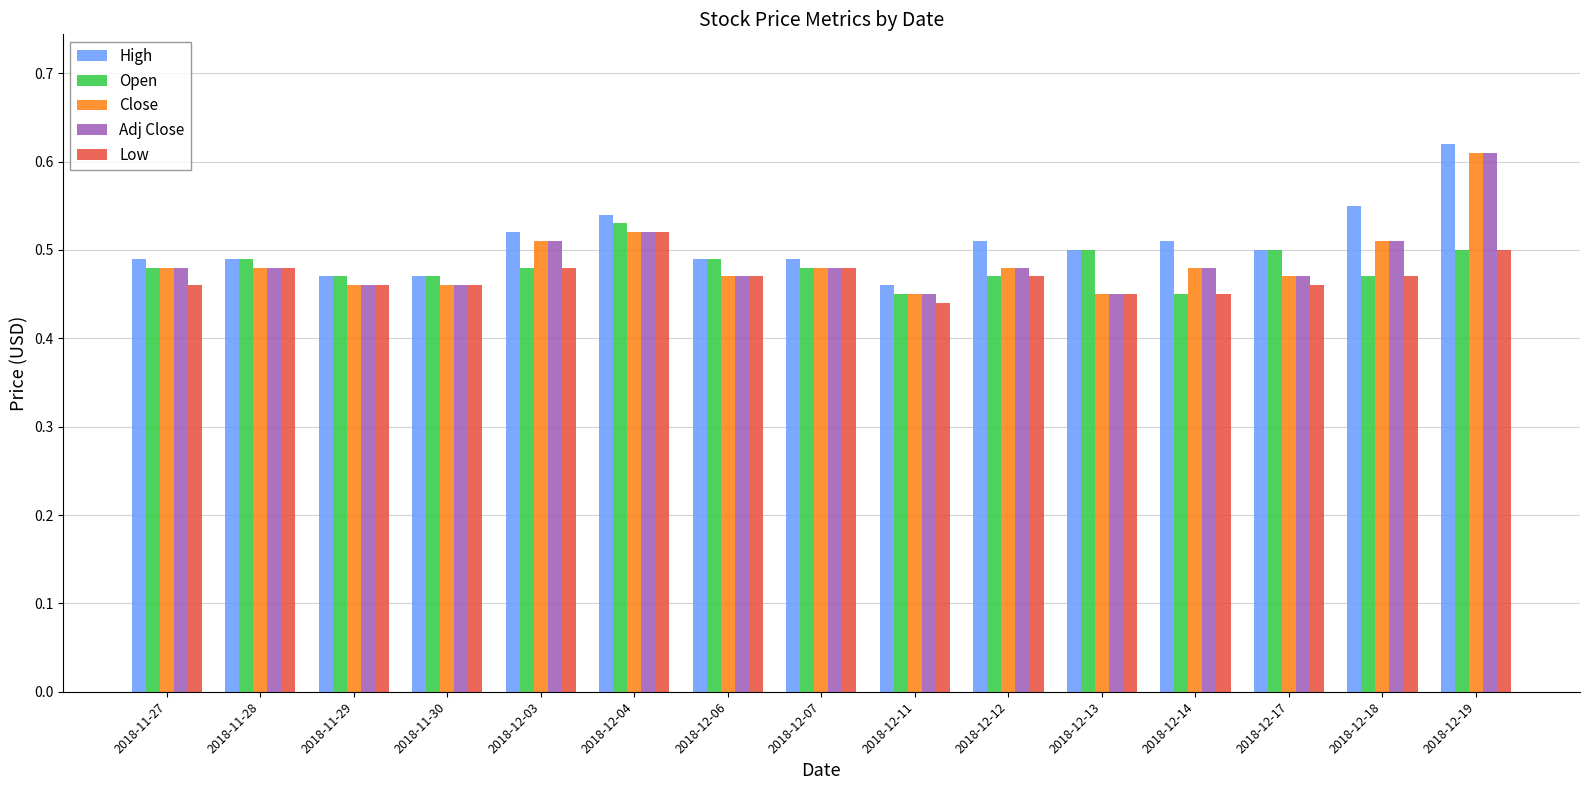

At how many categories does at least one series exceed 0?

15